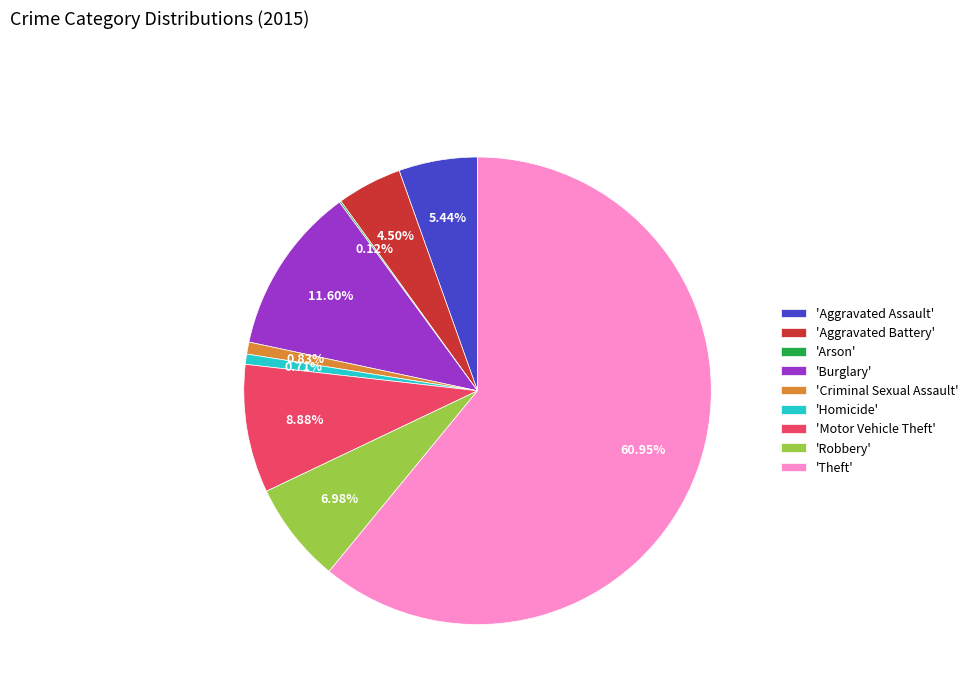

What is the ratio of the value at 'Motor Vehicle Theft' to the value at 'Aggravated Battery'?

2.0